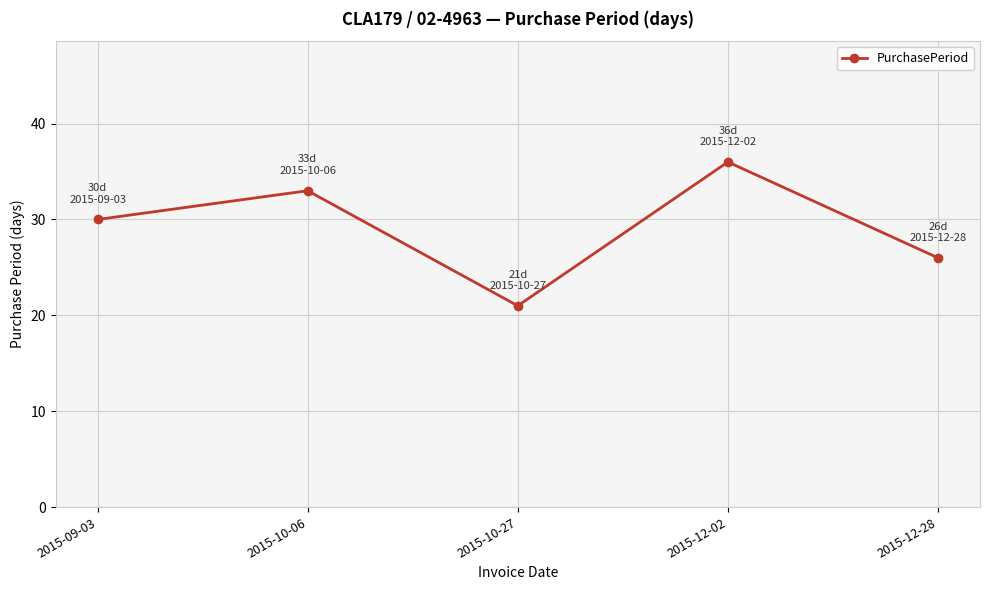

The chart shows a value of 12 at 2015-12-28. True or false?

False